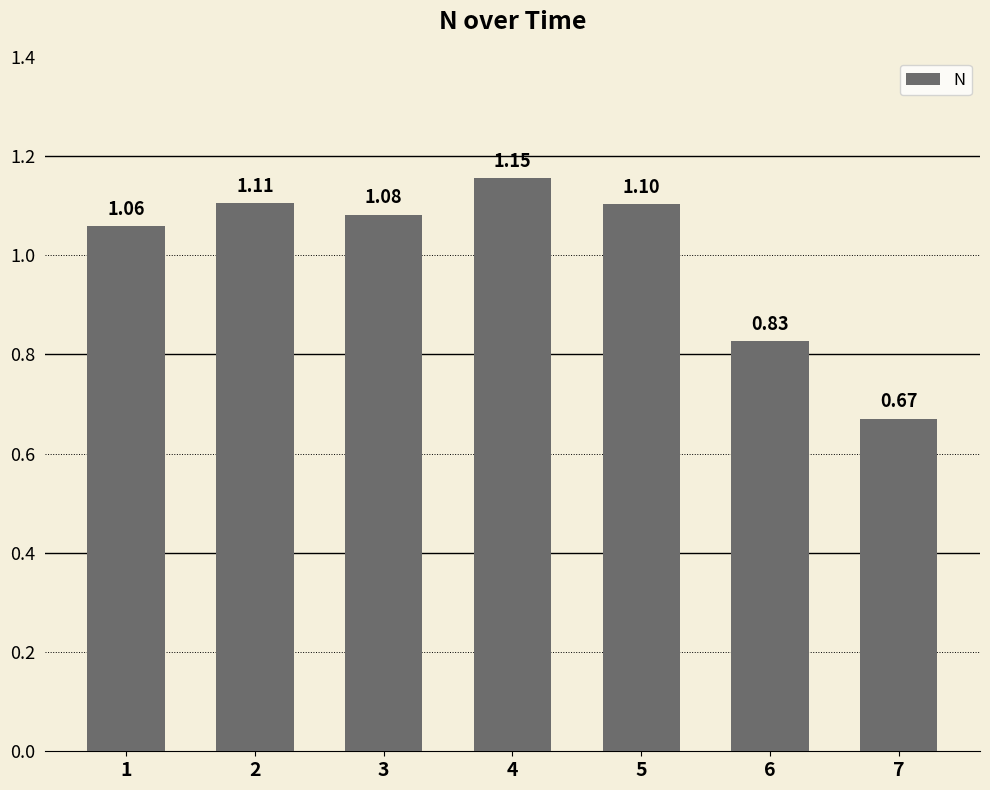

What value does the data have at 5?

1.1